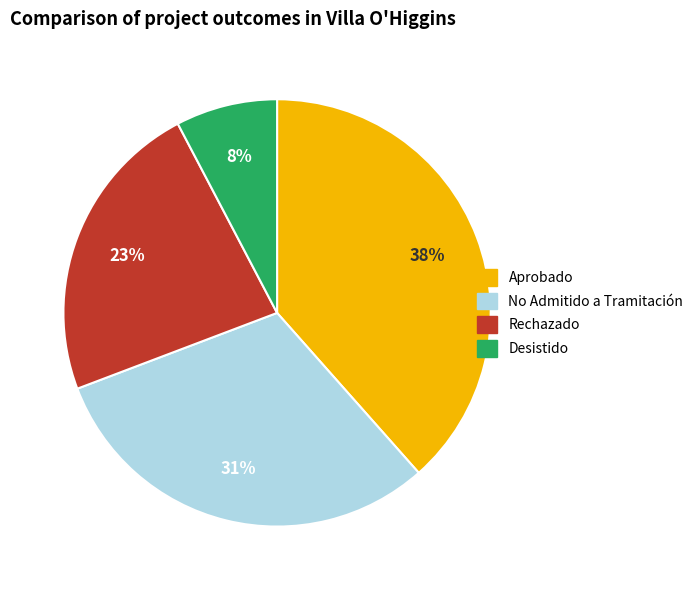

How many segments does this pie chart have?

4